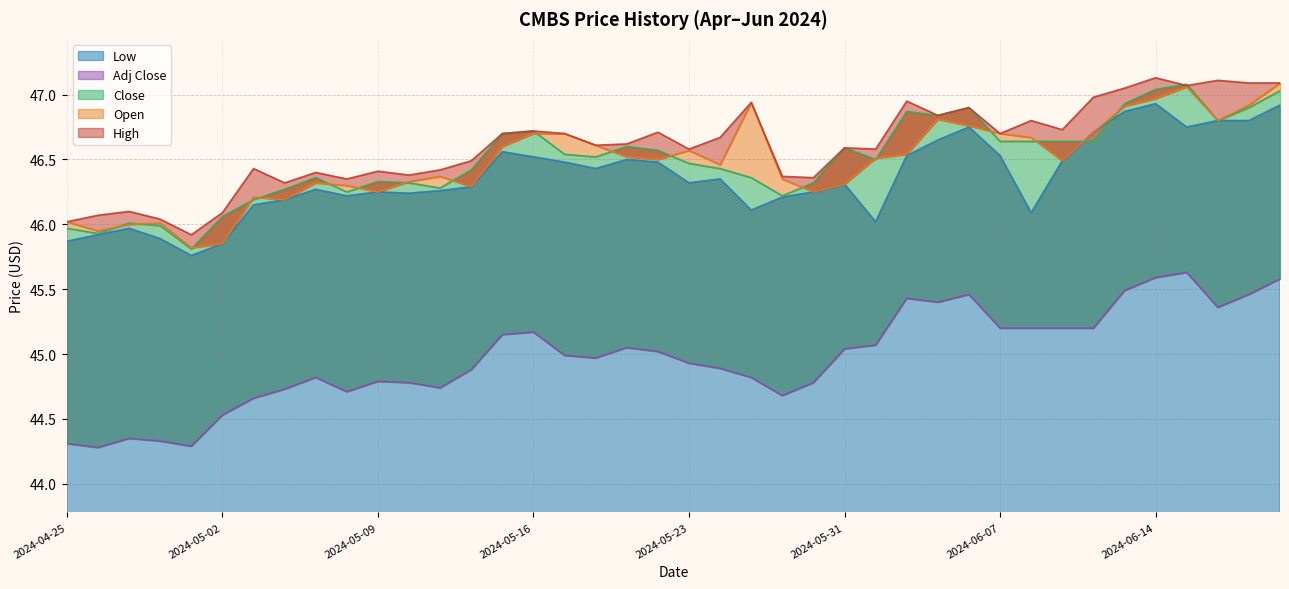

List the series in order of their peak value, lowest first.

Adj Close, Low, Close, Open, High